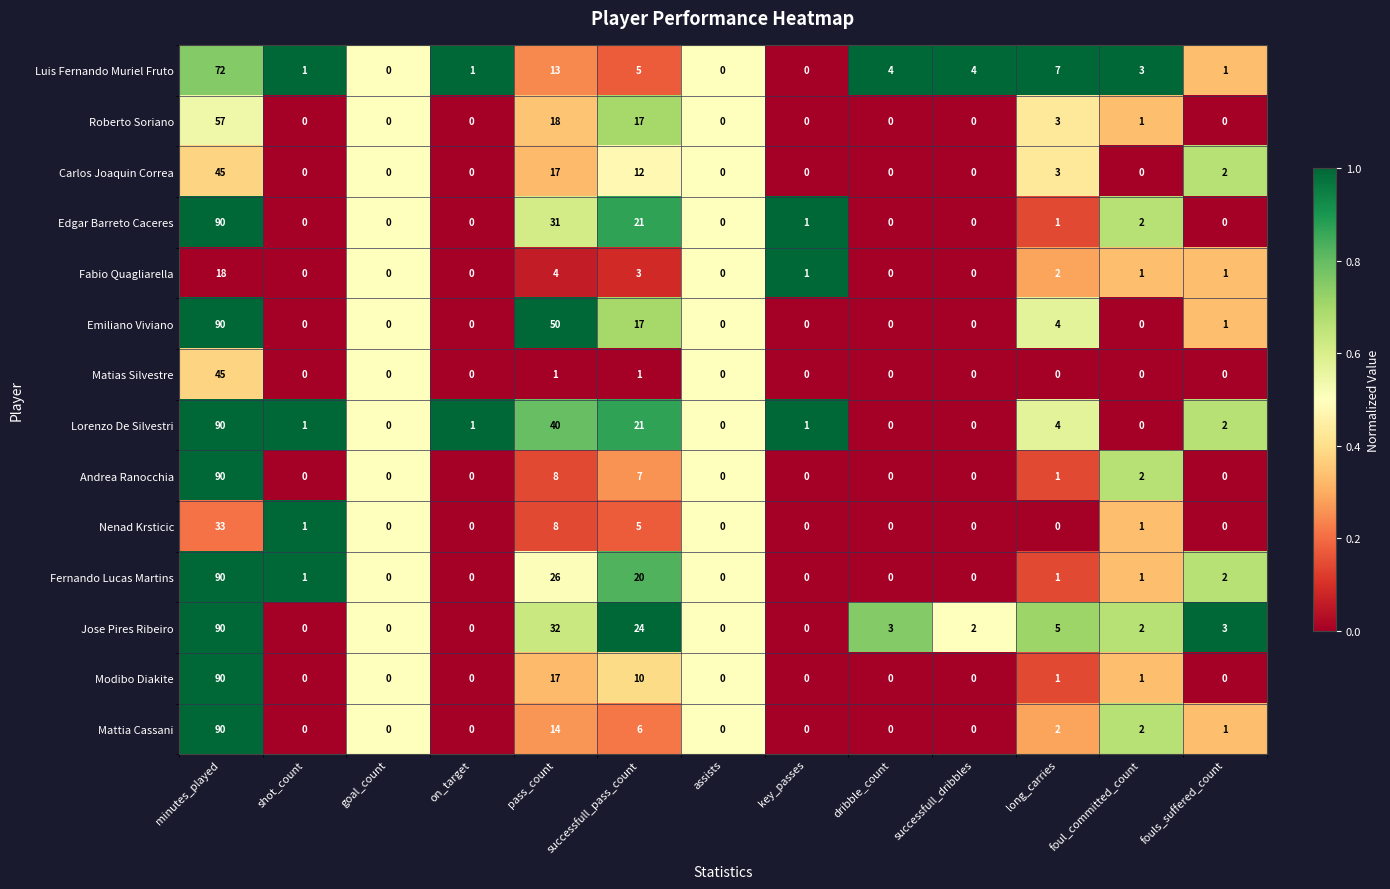

Which series has the largest total across all categories?

Emiliano Viviano